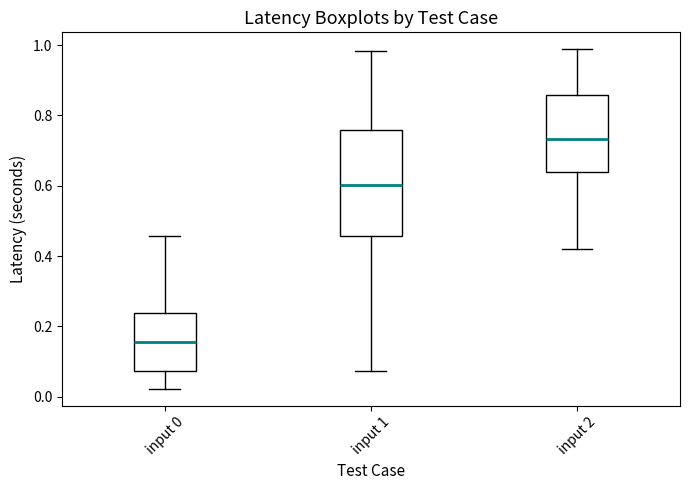

Where is the upper edge of the box for input 0 on the y-axis? The values are not printed on the chart, so give them approximately, as read against the axis.

0.24